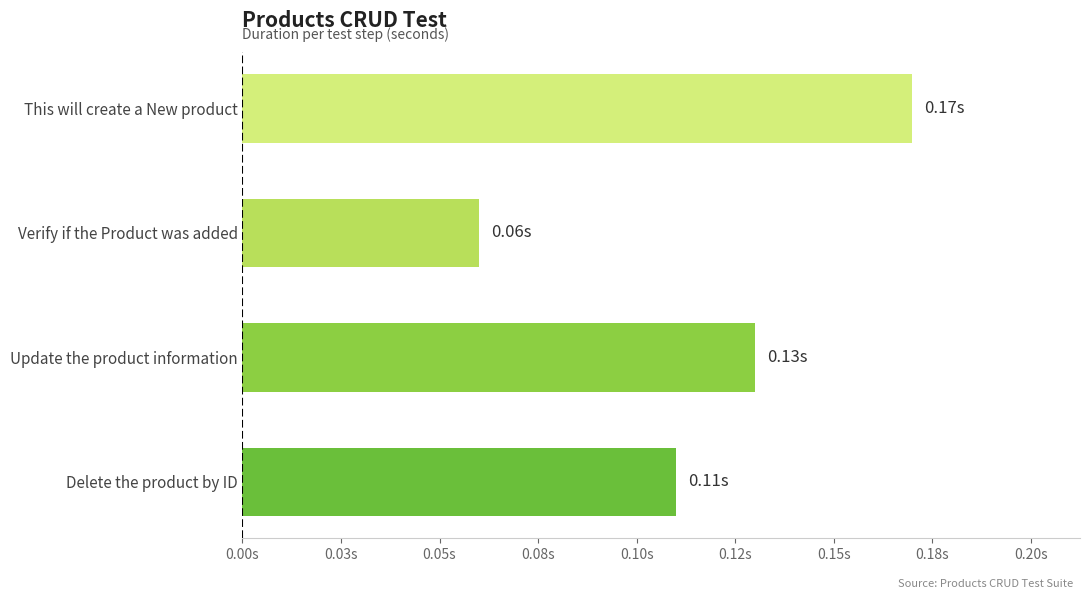

What is the sum of all values?

0.5